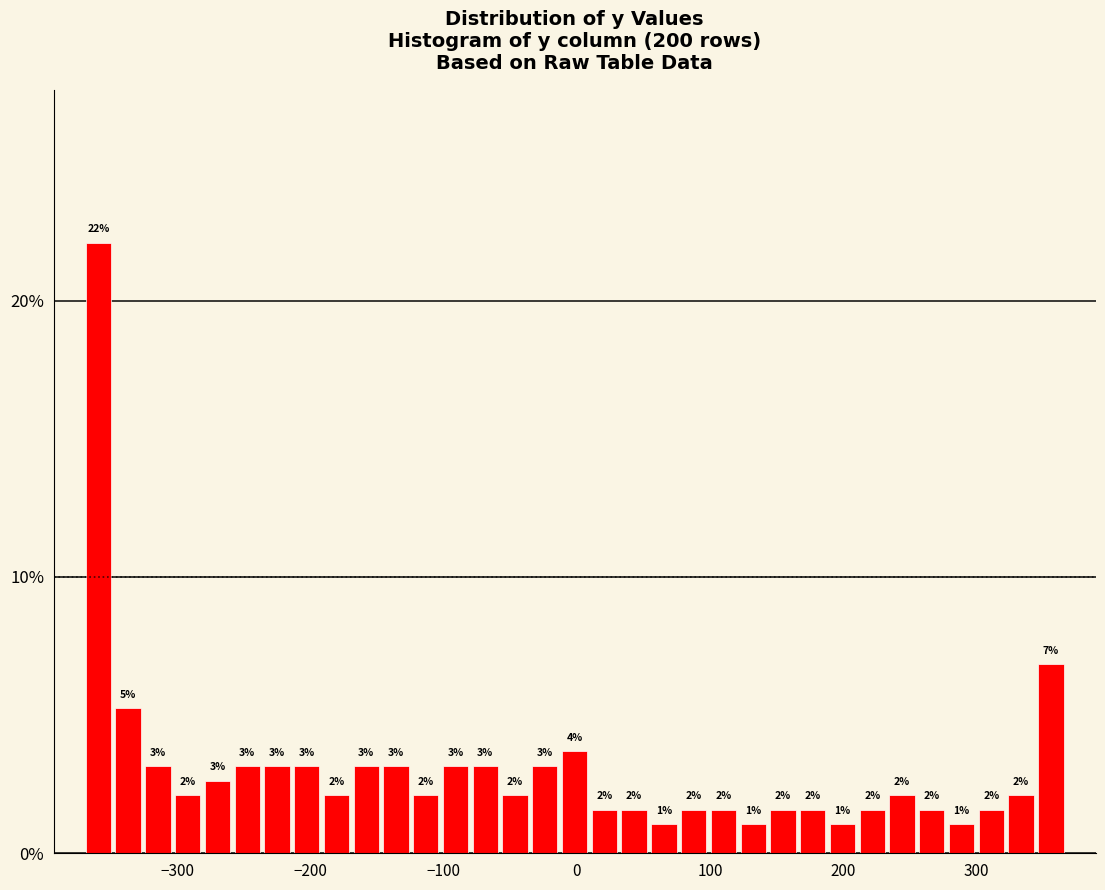

Read against the x-axis, roughly where is the centre of the tallest bar?

-360